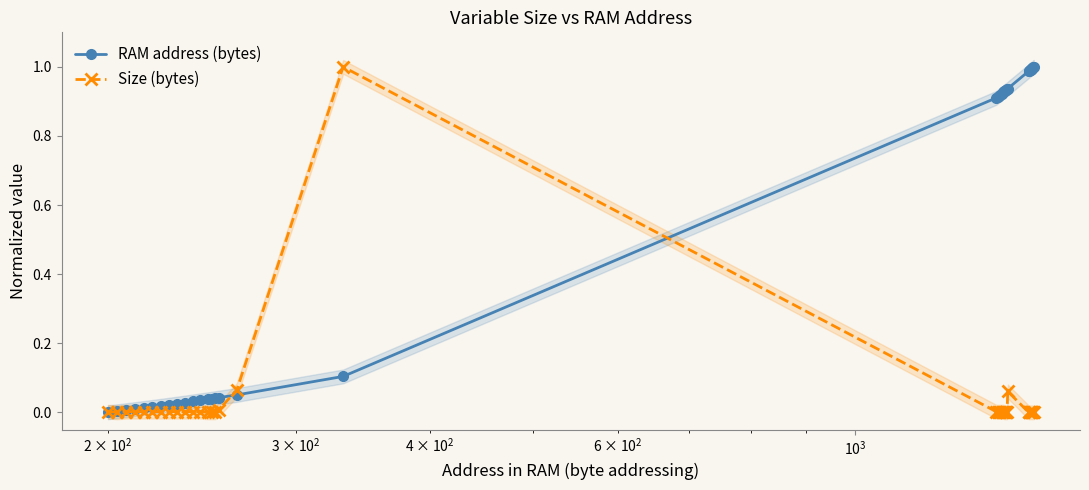

List the series in order of their overall mean, lowest first.

Size (bytes), RAM address (bytes)